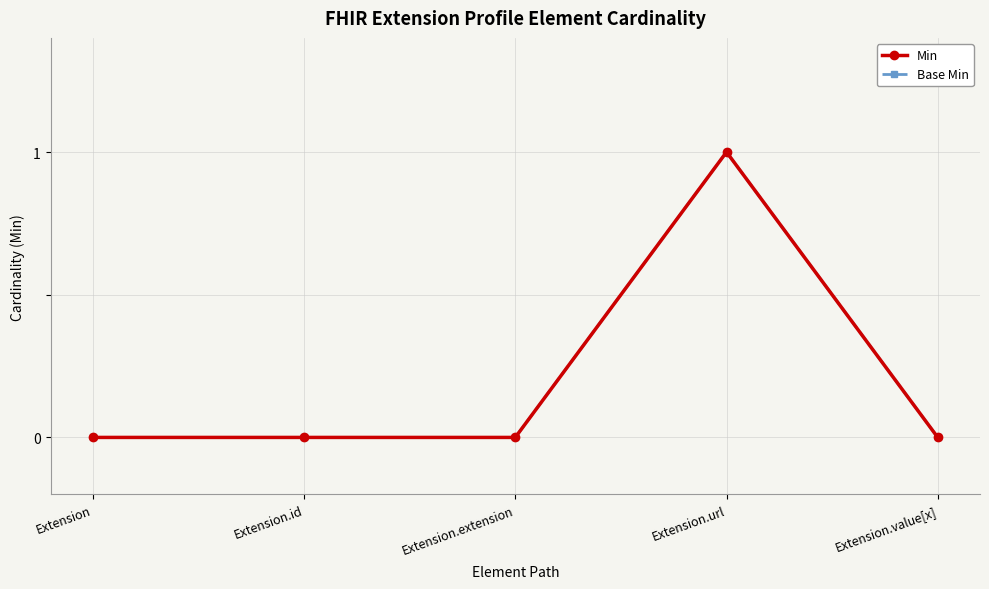

Does the chart have visible grid lines?

Yes